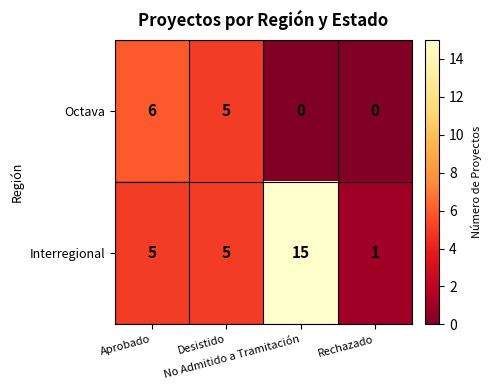

At which category is the sum across all series the highest?

No Admitido a Tramitación